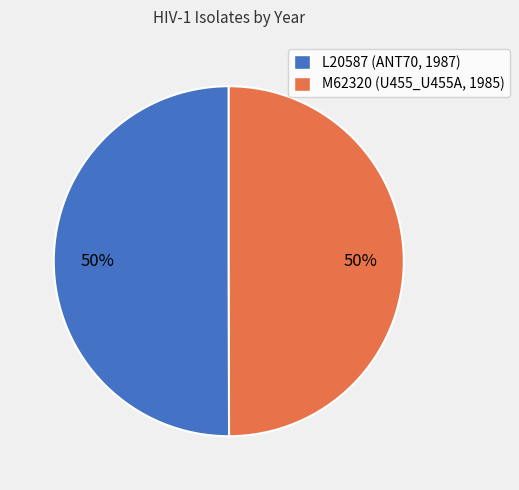

To the nearest percent, what is the average slice percentage?

50%